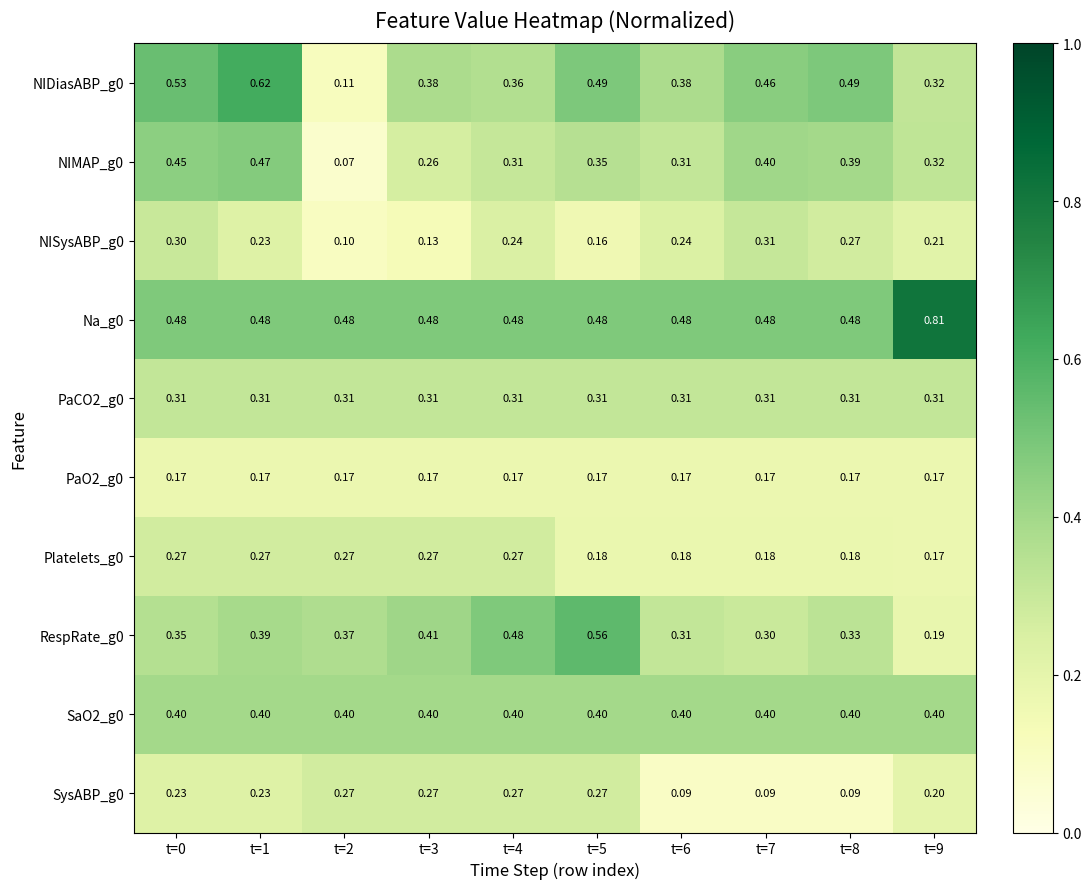

Between t=5 and t=8, which series saw the biggest shift?

RespRate_g0